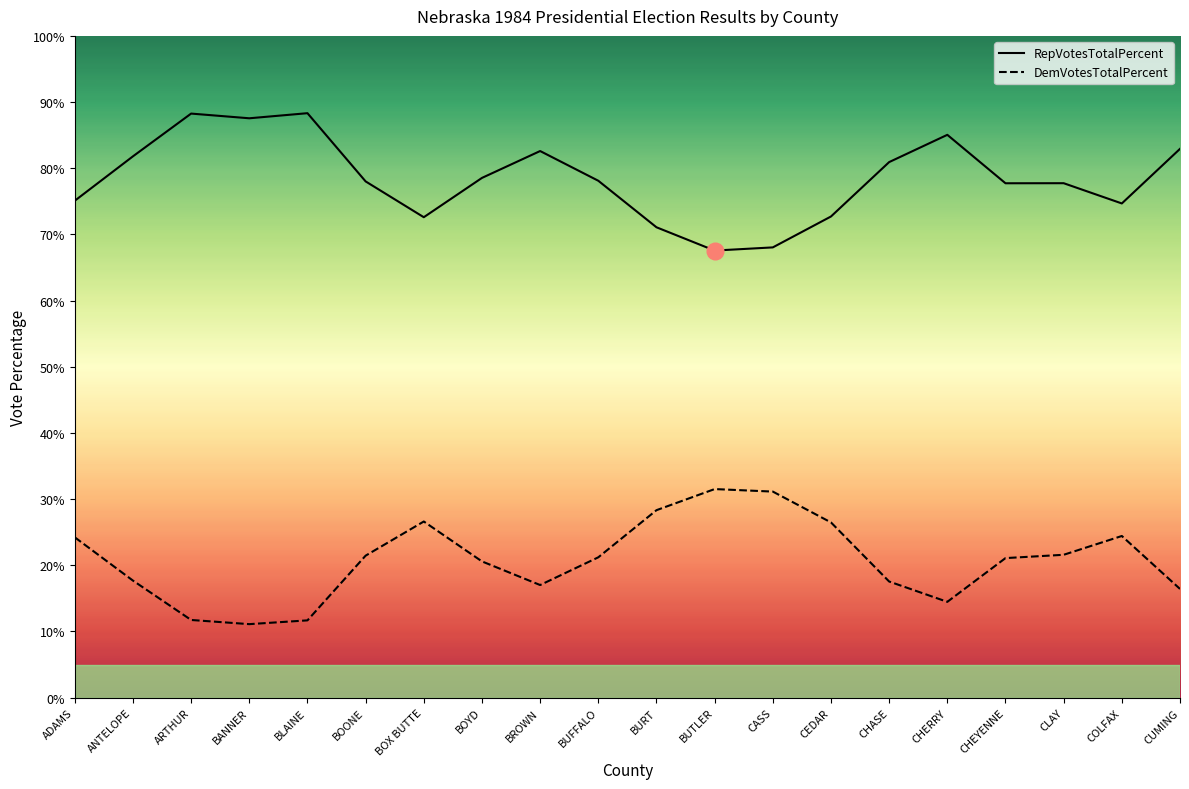

At which category does RepVotesTotalPercent reach its first local peak?

ARTHUR